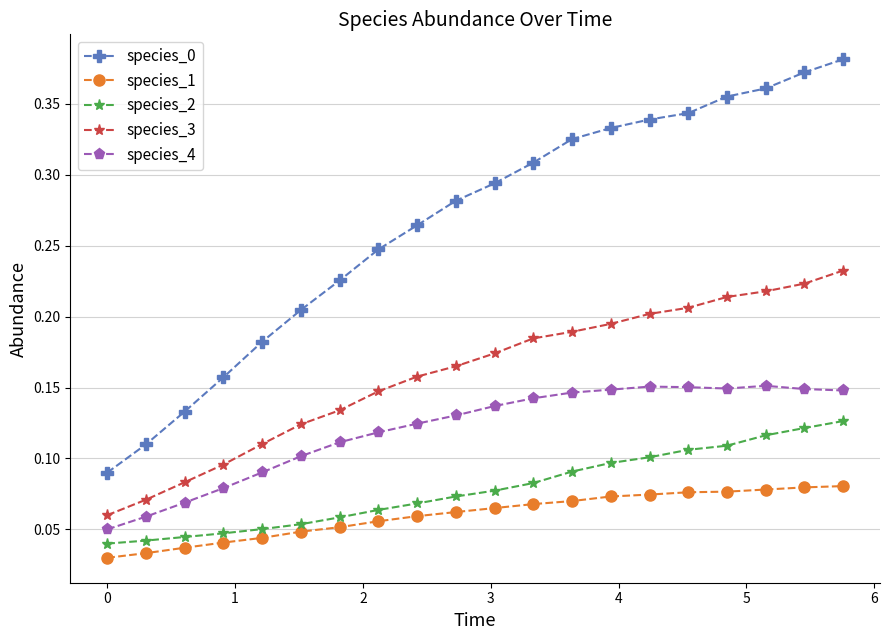

True or false: species_2 and species_0 cross at least once.

False